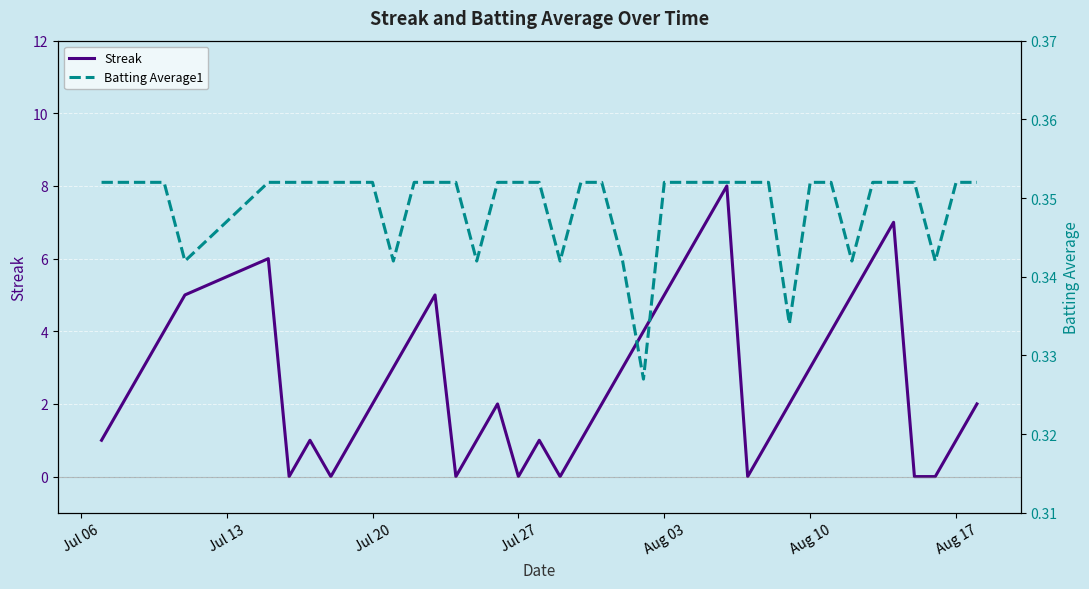

The Streak series shows 2 at Aug 10. True or false?

False